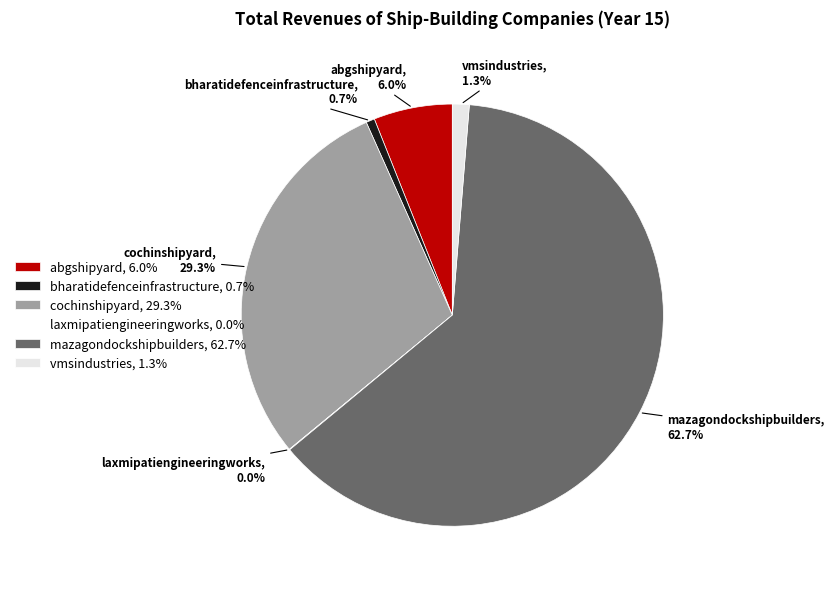

What percentage is NOT represented by abgshipyard, 6.0%?

94.0%